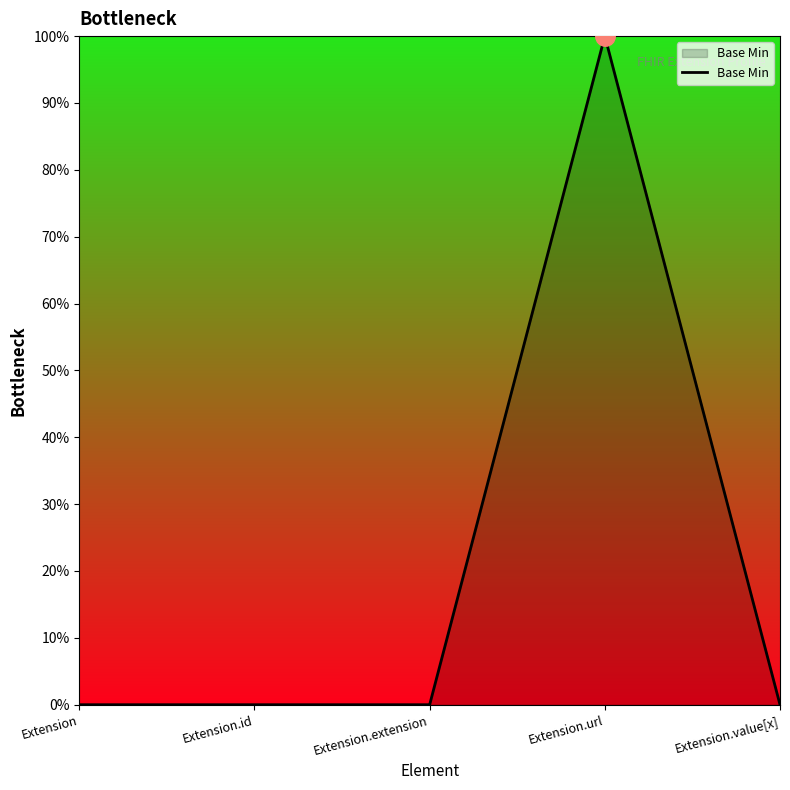

What is the label of the 2nd point from the right?

Extension.url